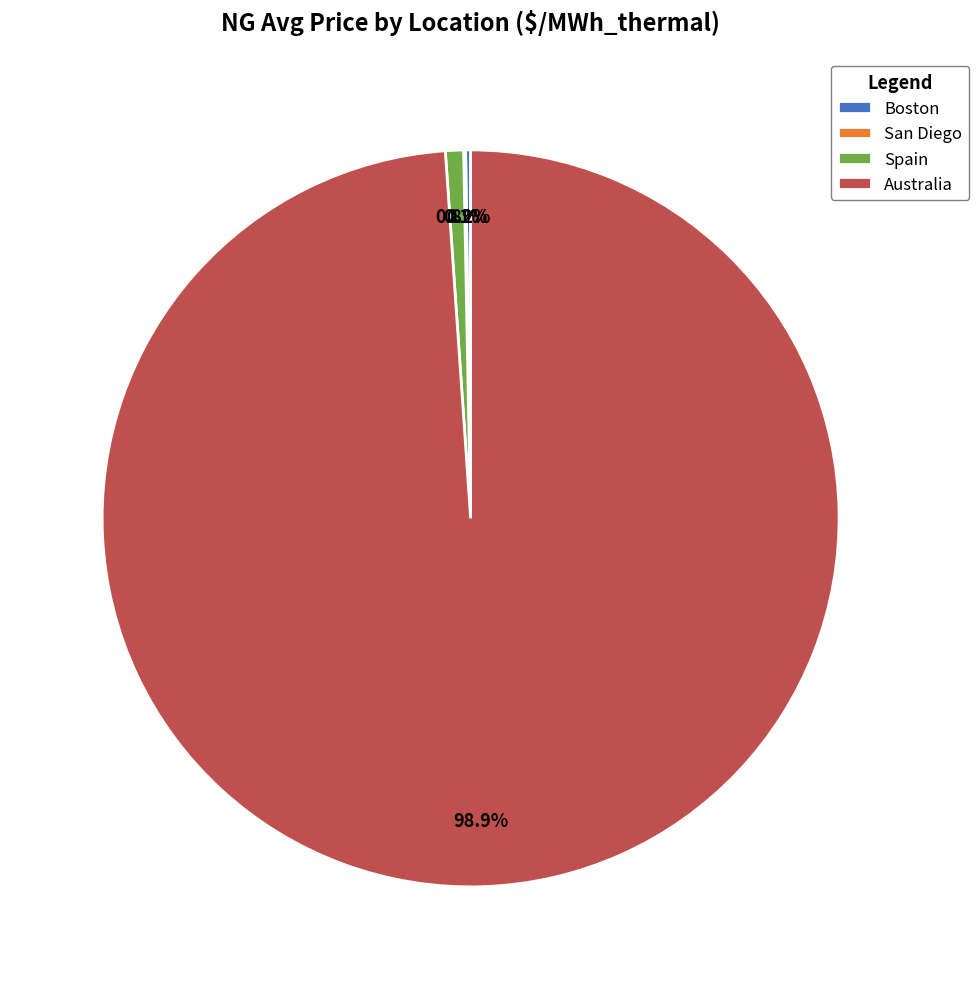

What percentage is NOT represented by Australia?

1.1%